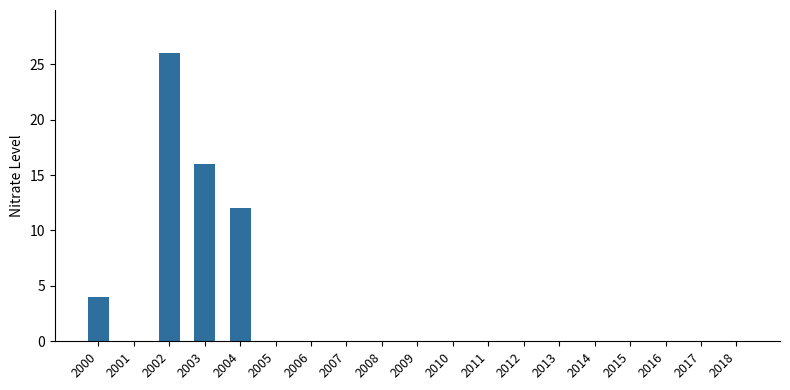

How many categories are shown in the chart?

19